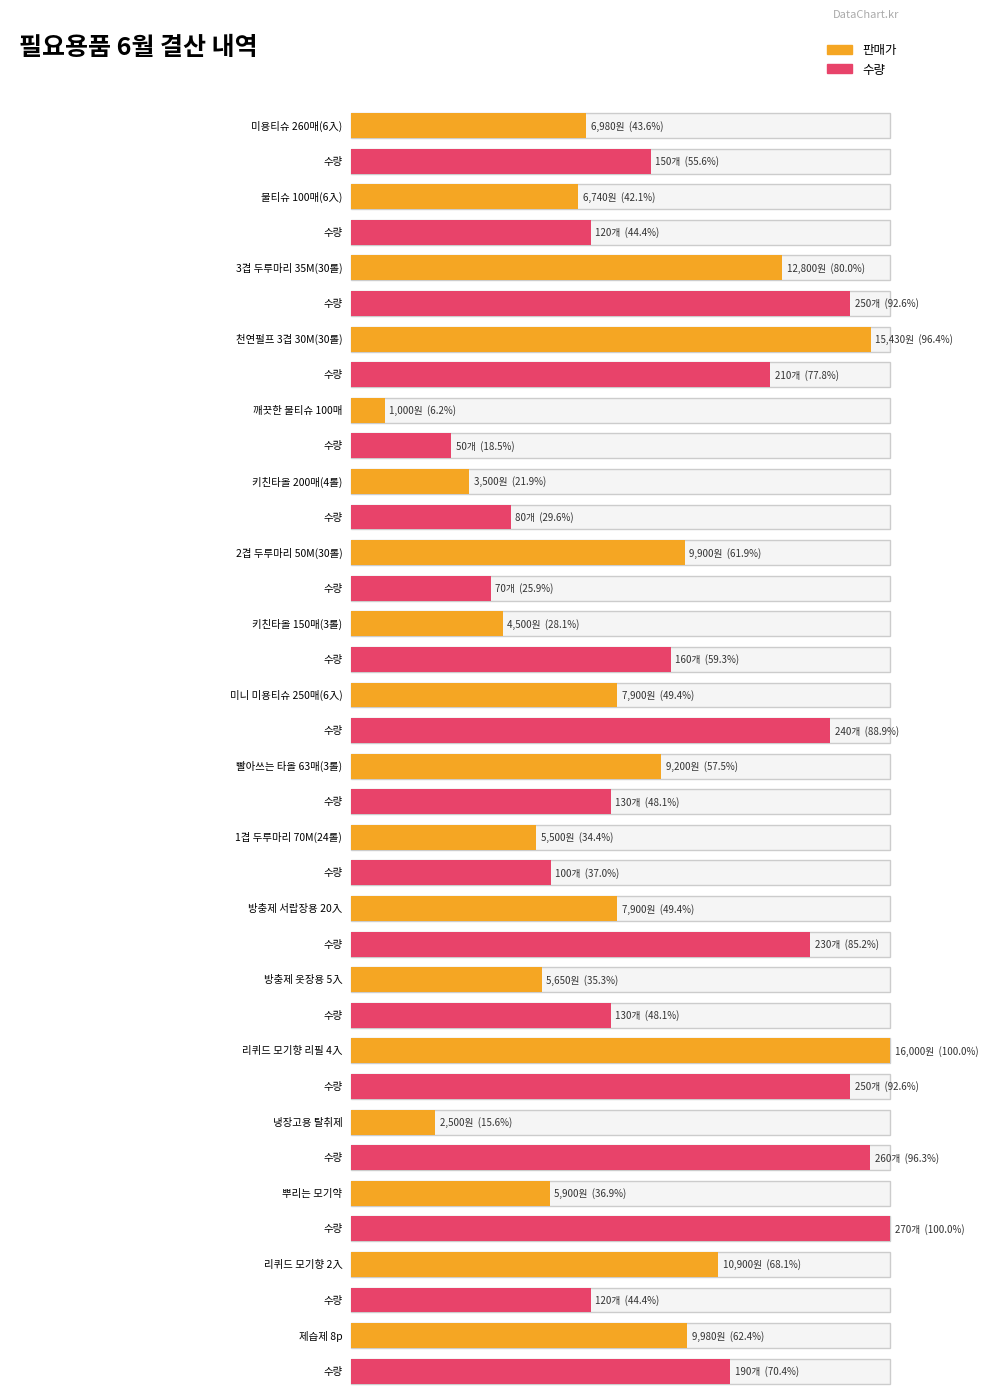

Are the bars grouped side by side (vs. stacked)?

Yes